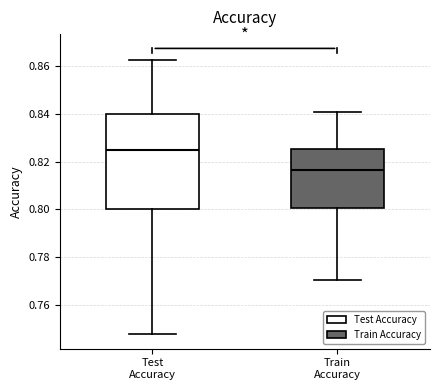

Reading left to right, transcribe this box plot: for each box, give where its median line is, the range the box spans, and where its two whiskers end, as read against the y-axis. The values are not printed on the chart, so give them approximately, as read against the axis.

Test Accuracy: median 0.824, box 0.800 to 0.840, whiskers 0.748 to 0.862
Train Accuracy: median 0.816, box 0.800 to 0.826, whiskers 0.770 to 0.842